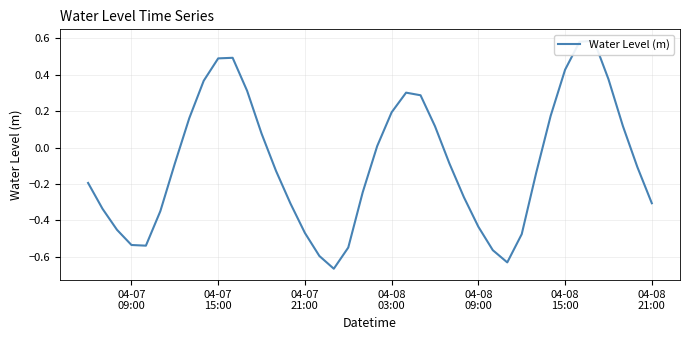

What is the minimum value shown in the chart?

-0.7